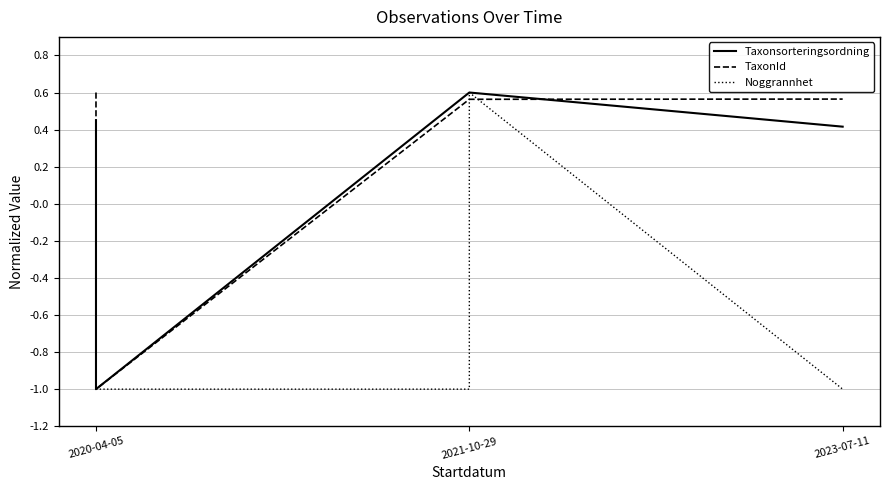

What is the spread (max minus min) of values at 2020-04-05?

1.6